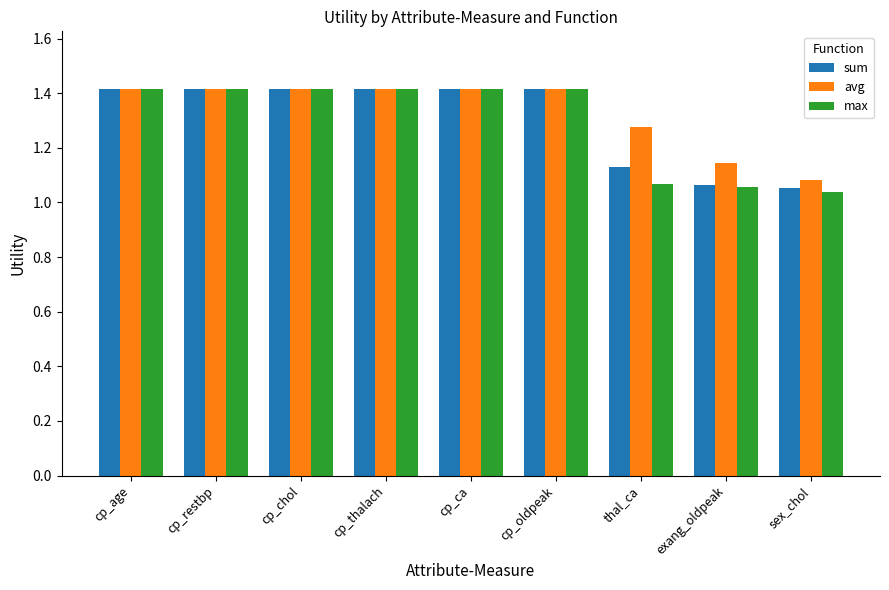

What is the maximum value for avg?

1.4